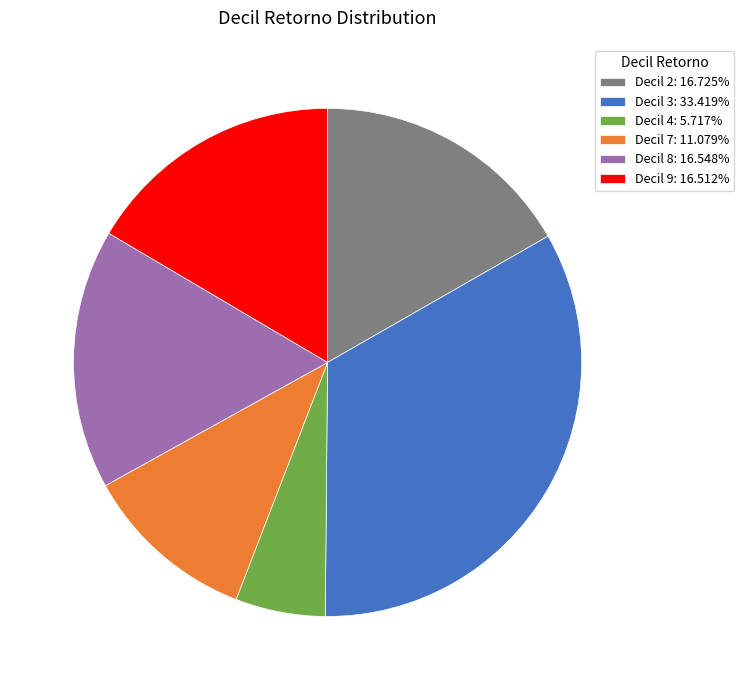

Which has a higher value, Decil 4 or Decil 3?

Decil 3